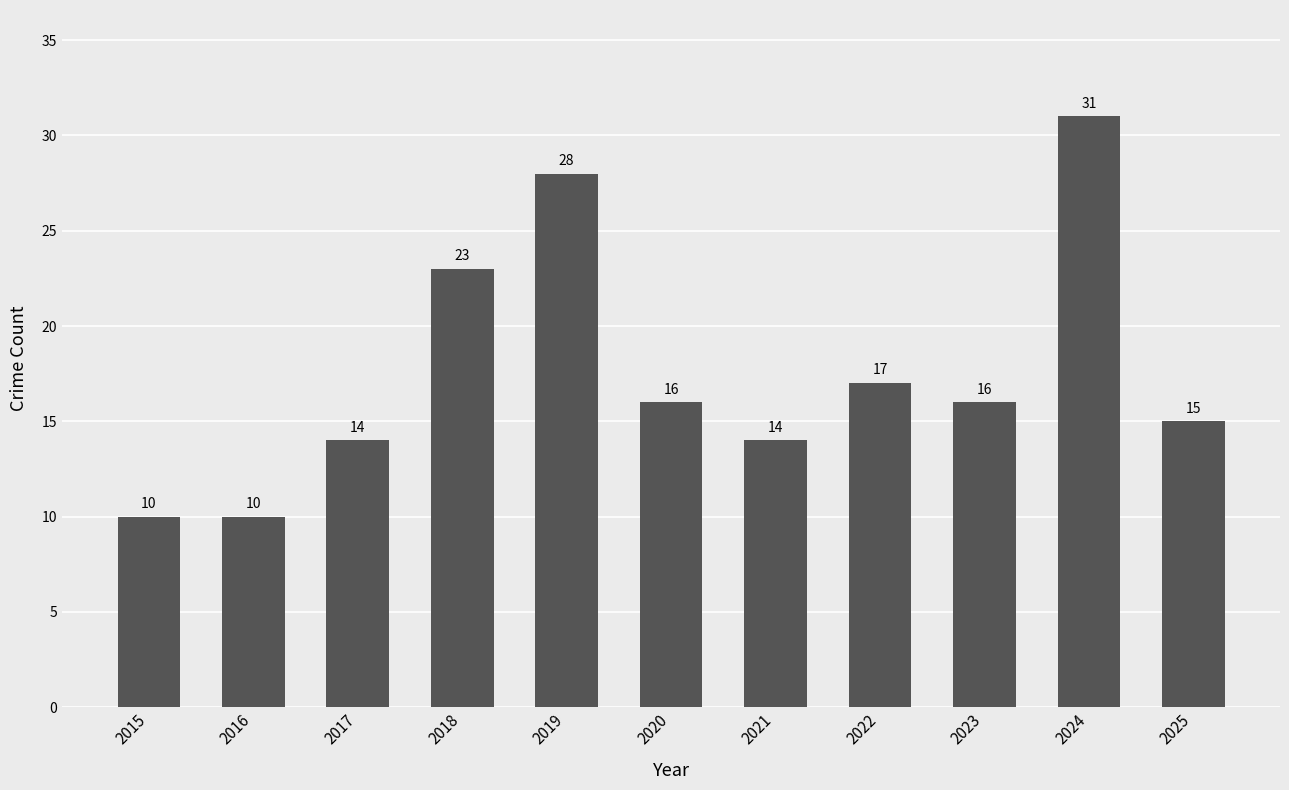

What is the greatest value displayed?

31